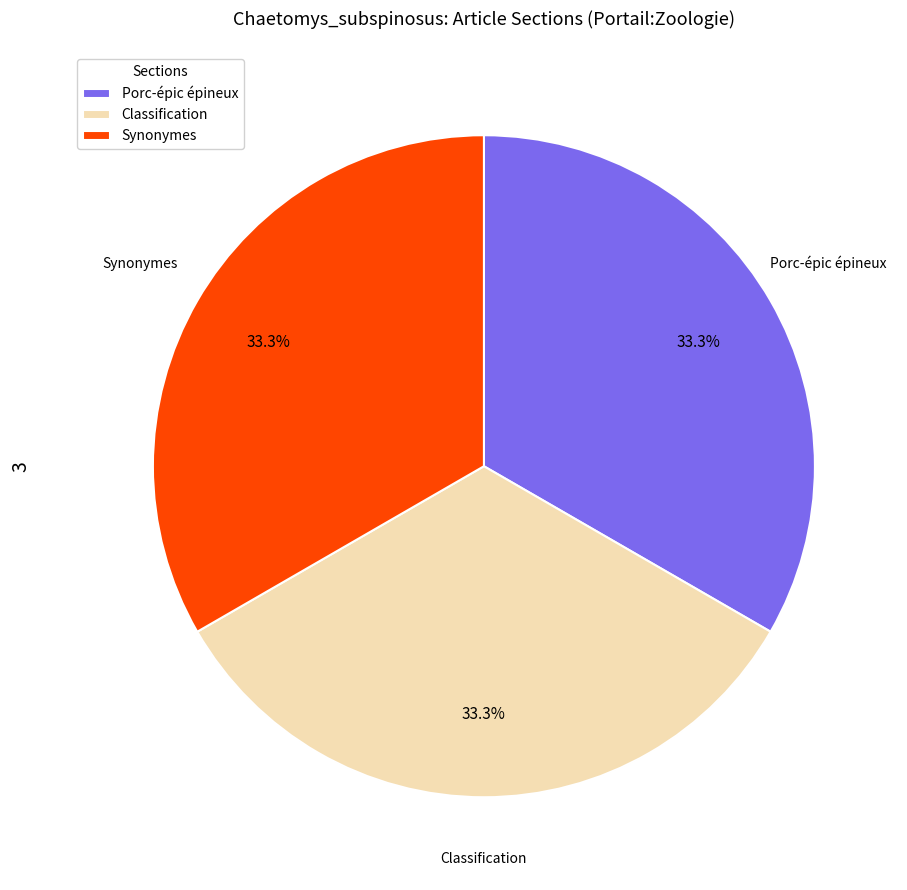

Approximately how many times larger is the value at Porc-épic épineux compared to Synonymes?

1.0